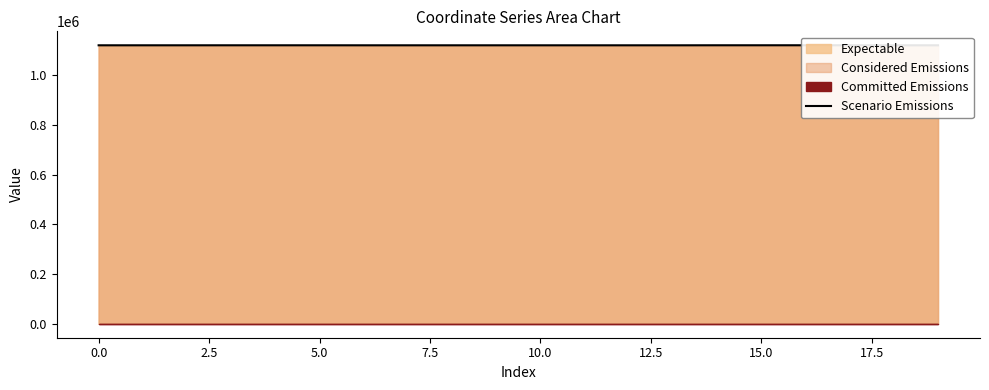

At which label is the value closest to 1119807?

5.0